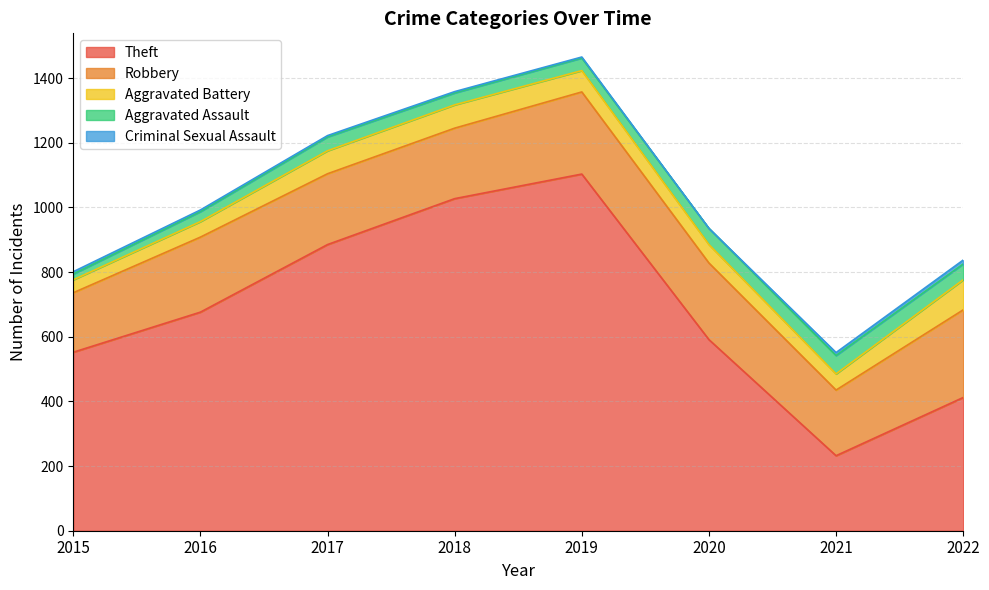

At how many categories does at least one series exceed 1031?

1